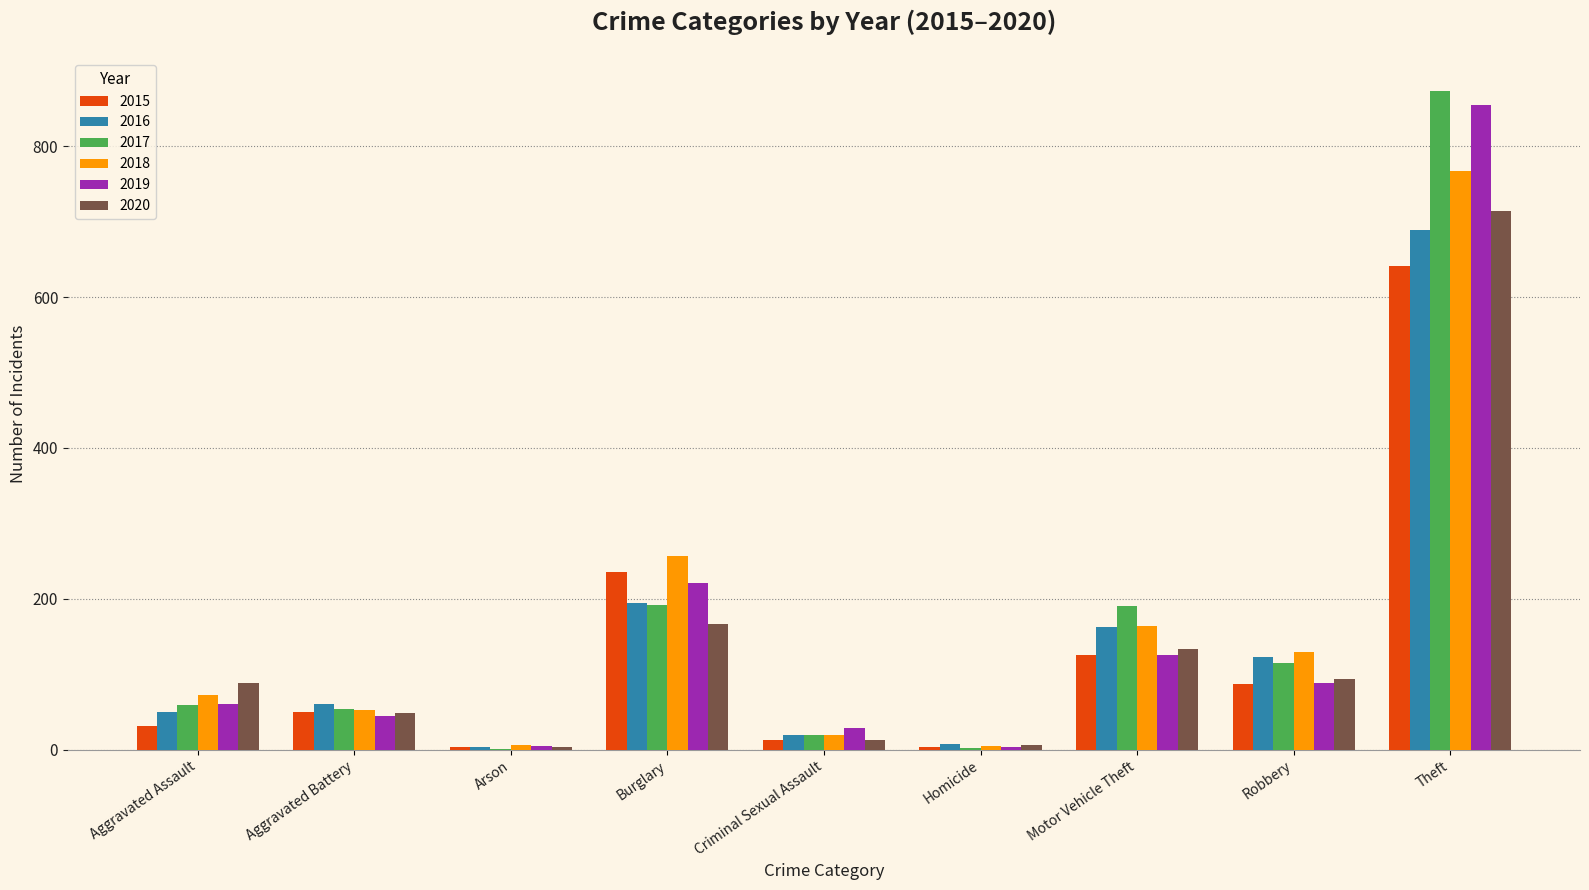

At which label is 2018 closest to 386?

Burglary